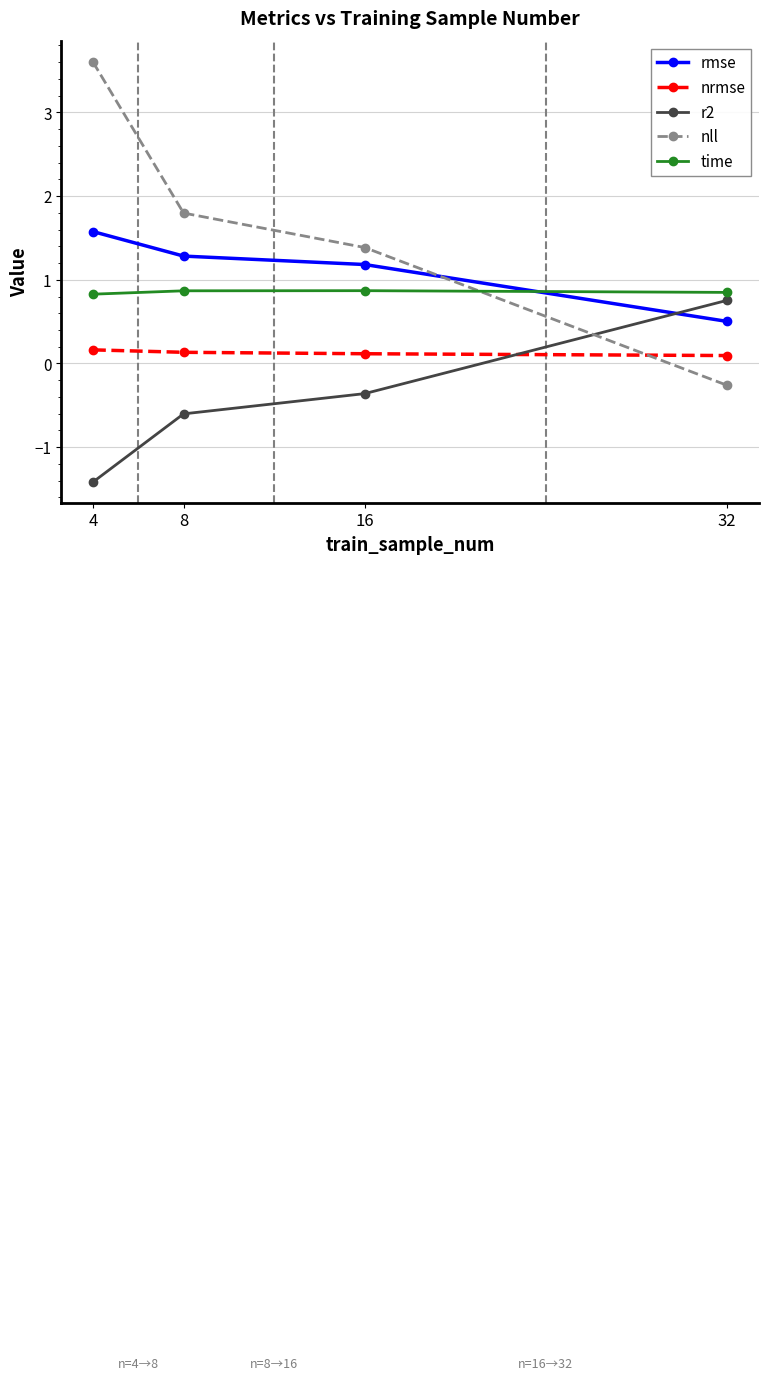

Does the chart display data point markers on the line(s)?

Yes